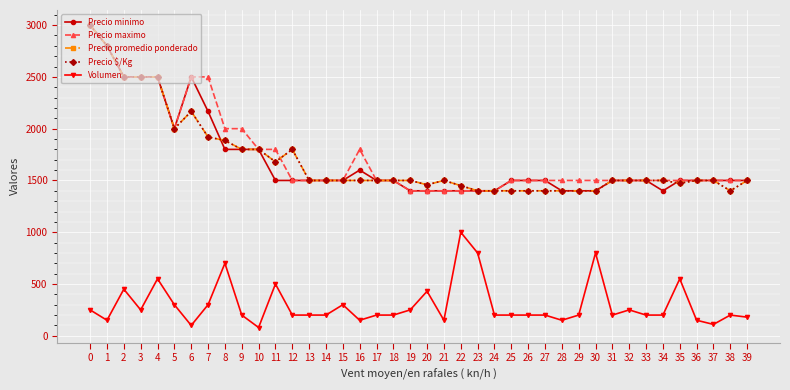

Which series has the largest range (max minus min)?

Precio minimo